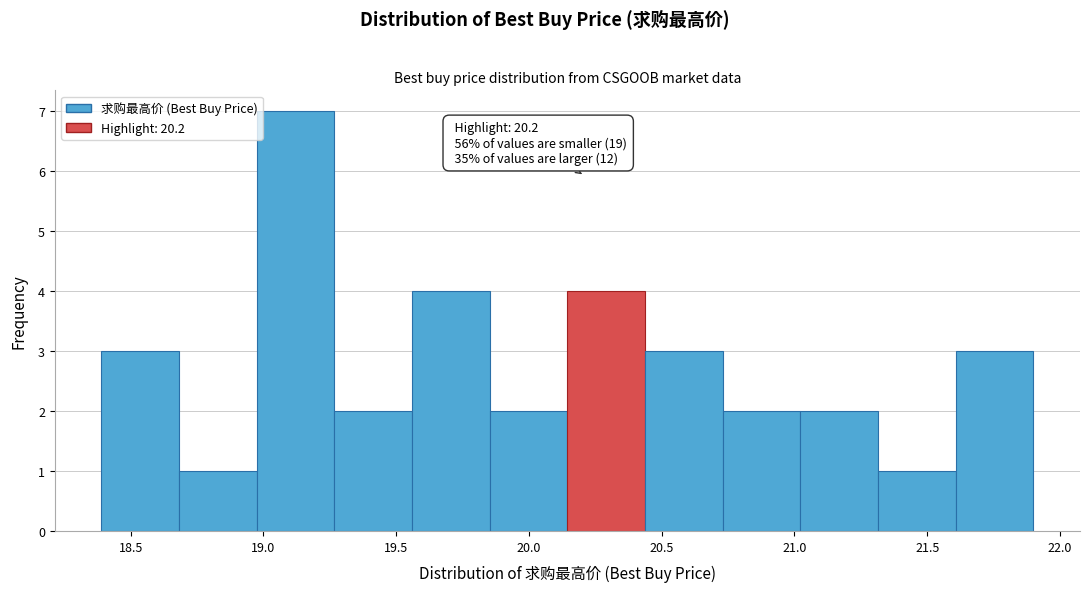

Which range on the x-axis has the tallest bar?

19.00 to 19.25